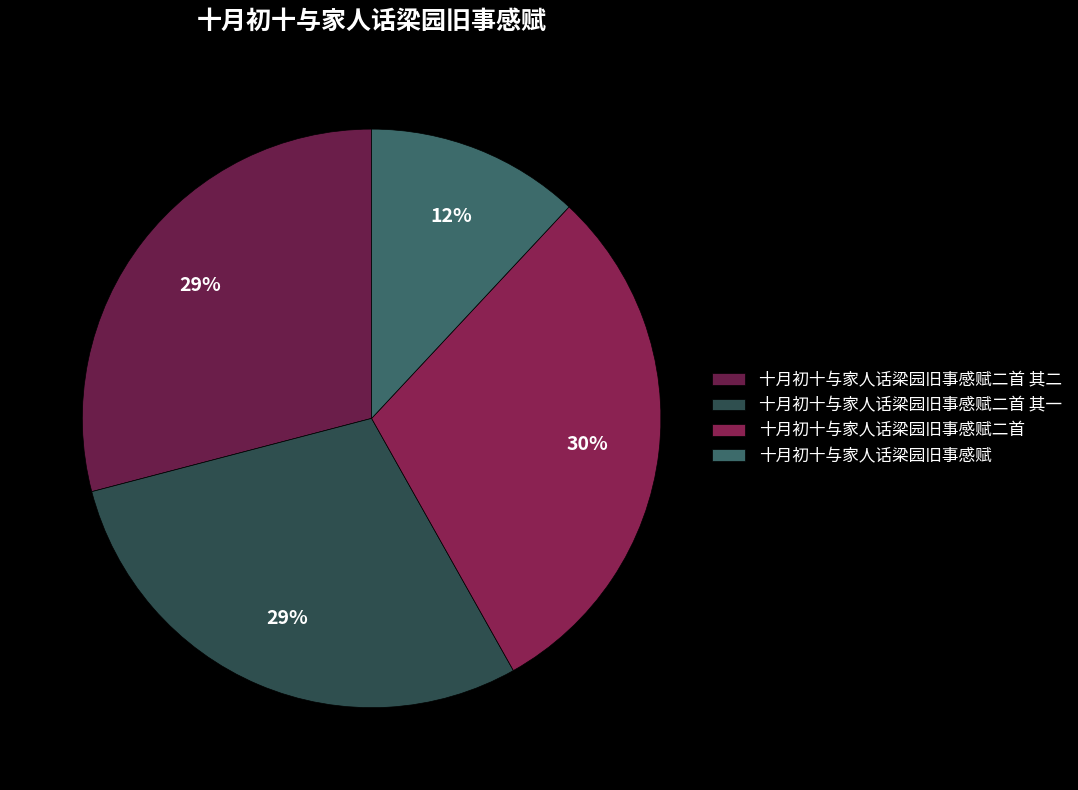

Which category has the biggest portion of the pie?

十月初十与家人话梁园旧事感赋二首